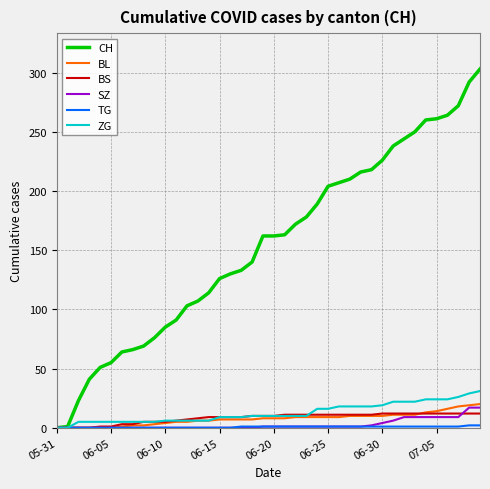

Which series has the widest spread of values?

CH